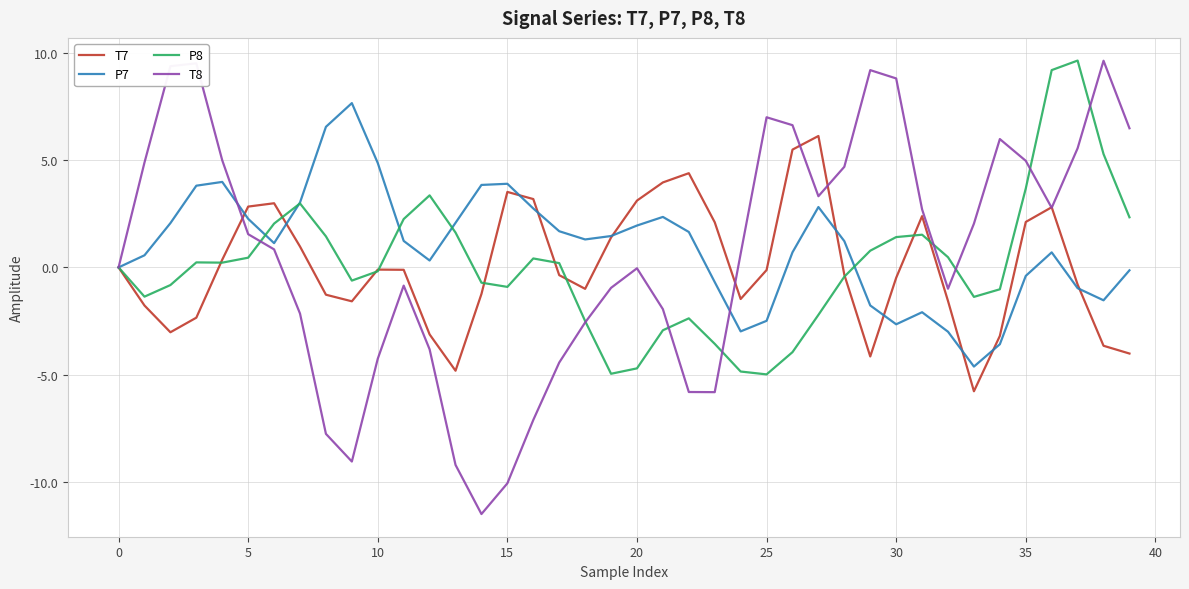

Count the number of categories in the chart.

40